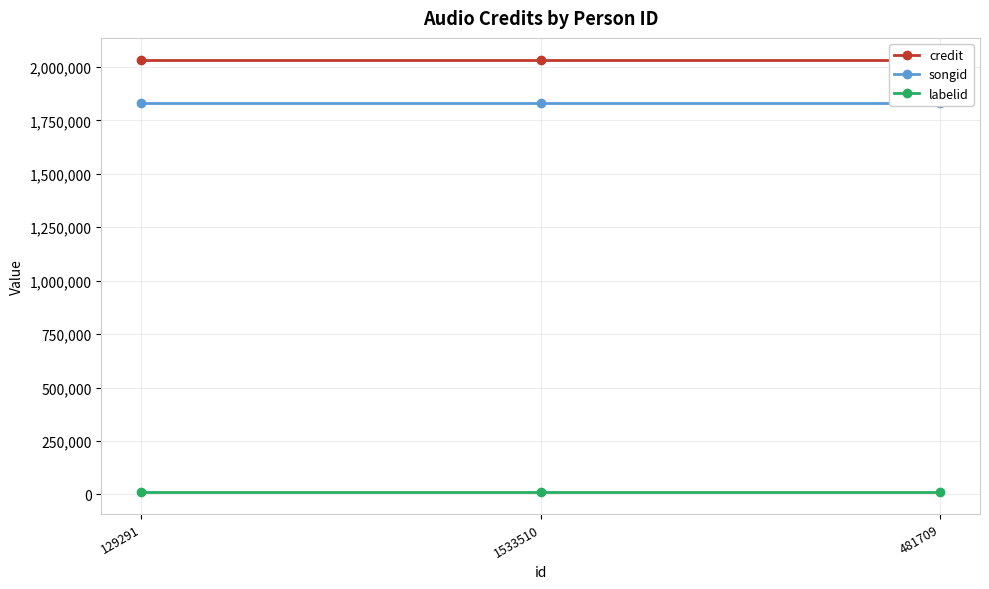

The value of credit at 129291 is 3513858. True or false?

False